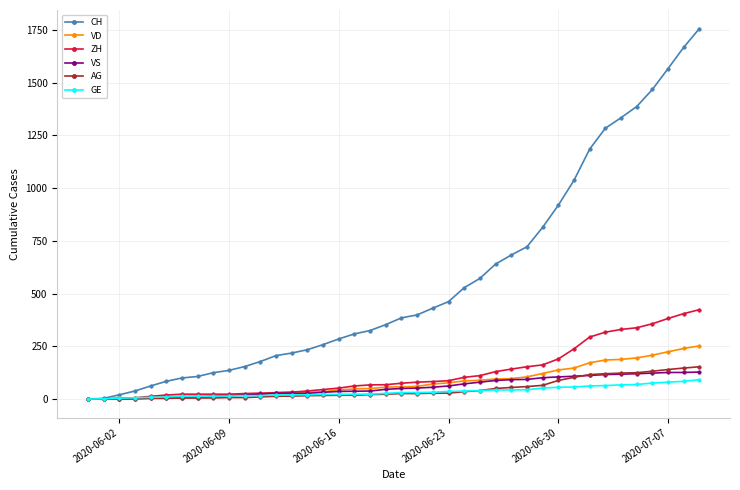

Which series has the largest range (max minus min)?

CH